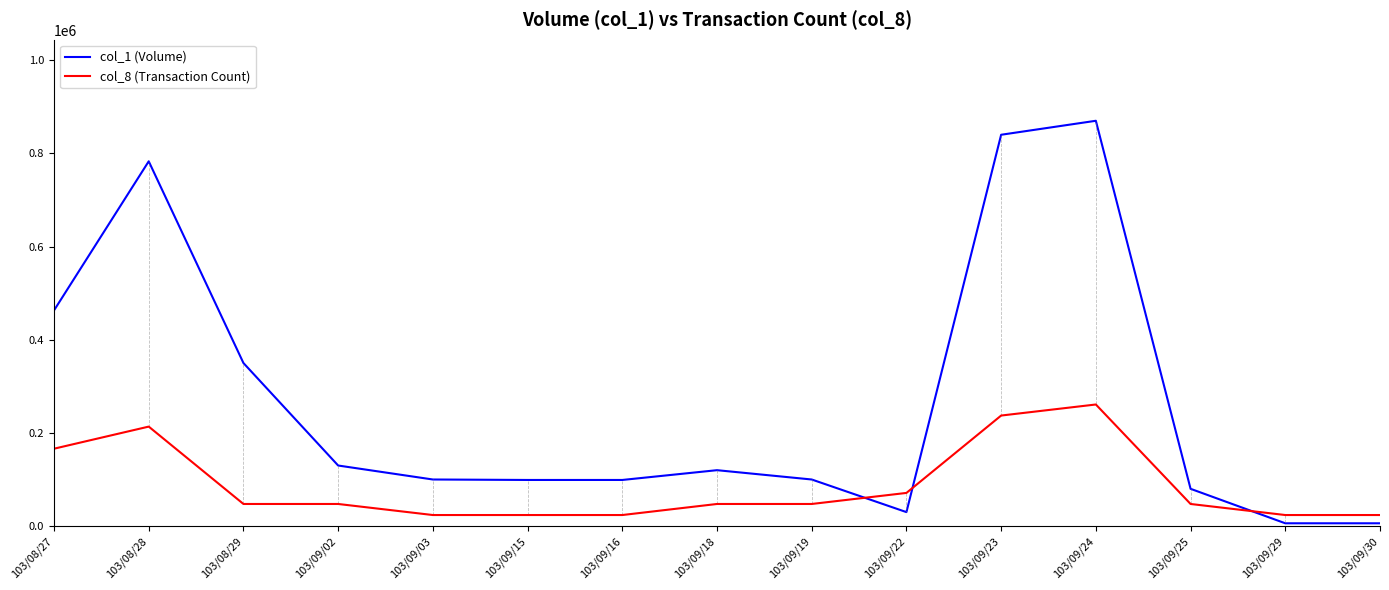

True or false: col_8 (Transaction Count) has a value of 85367.1 at 103/08/29.

False